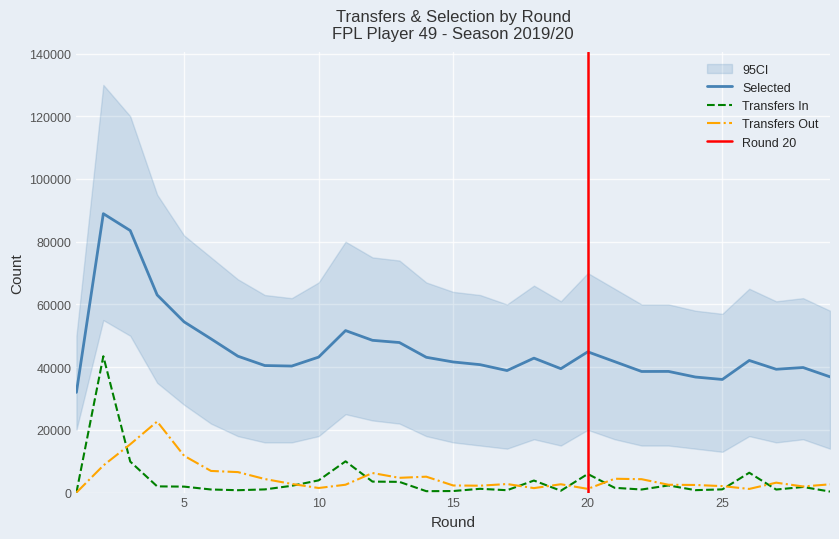

True or false: transfers_in and selected cross at least once.

False